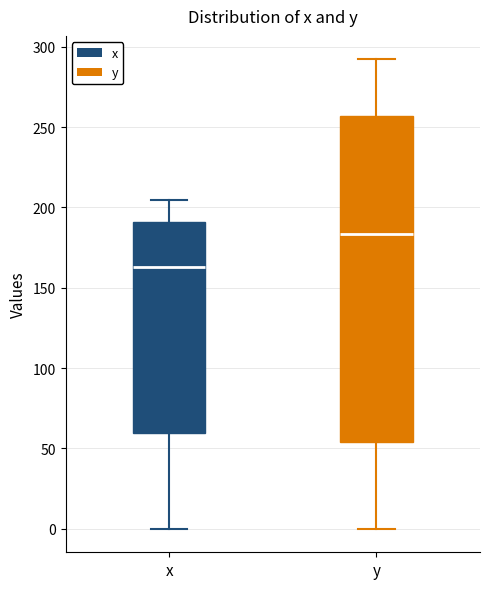

Where does the median line of the box for y sit on the y-axis? The values are not printed on the chart, so give them approximately, as read against the axis.

185